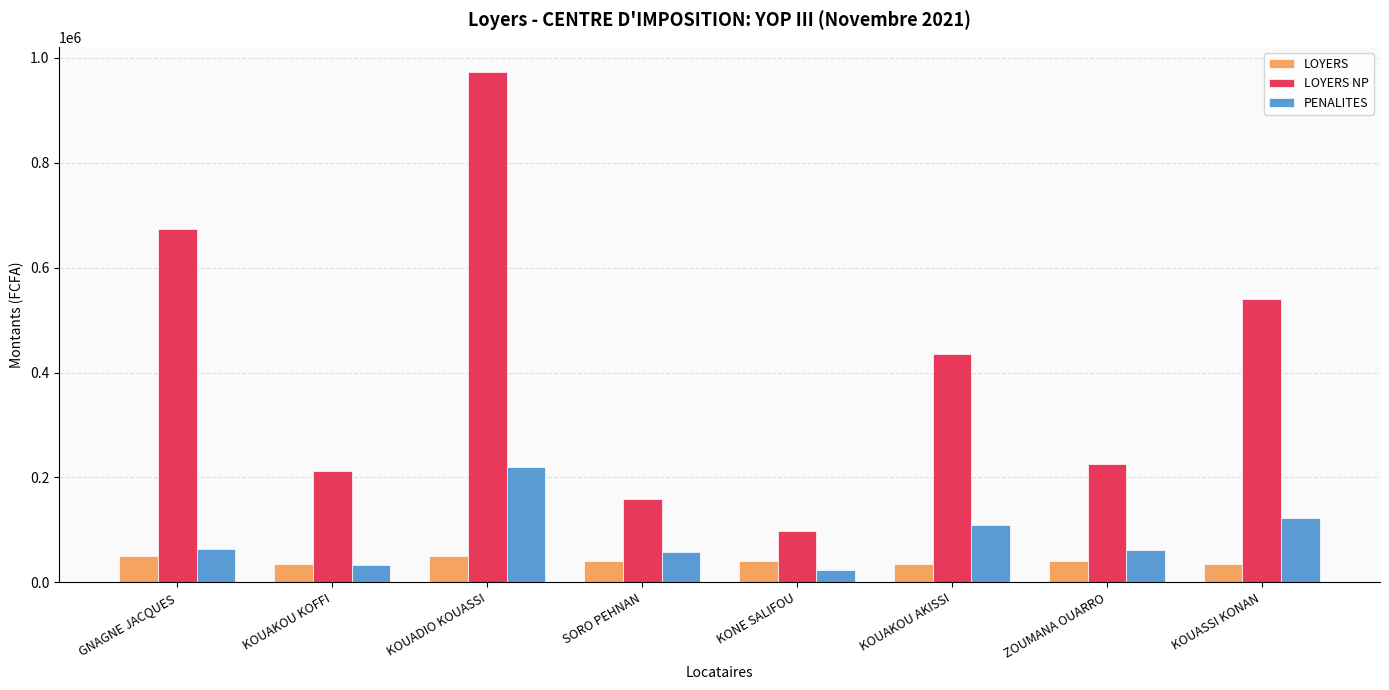

At which category is the sum across all series the highest?

KOUADIO KOUASSI